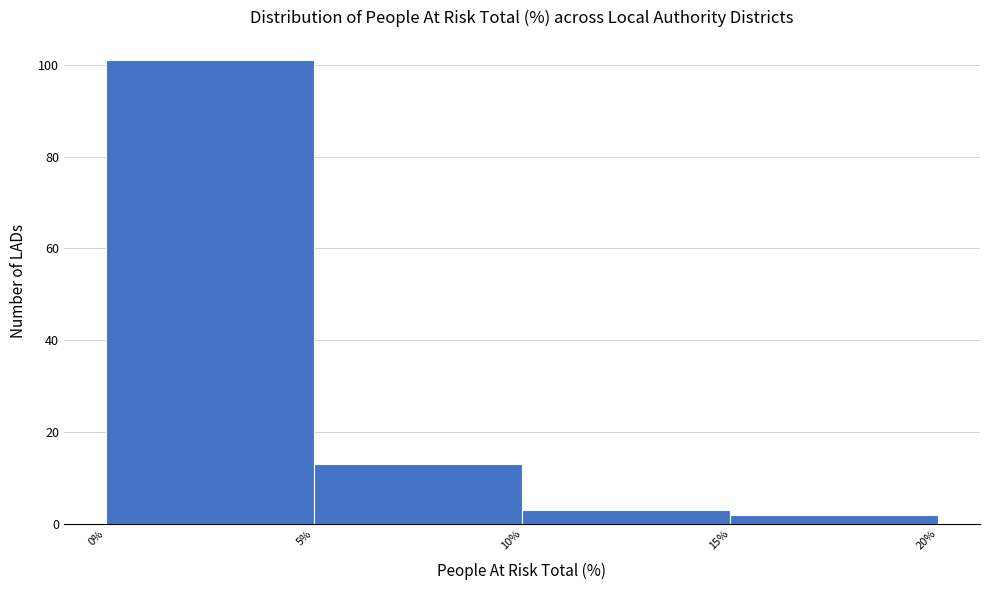

Reading left to right, list every bar in this chart as the range it spans on the x-axis followed by its height. The values are not printed on the chart, so give them approximately, as read against the axis.

0% to 5%: 102
5% to 10%: 14
10% to 15%: 4
15% to 20%: 2